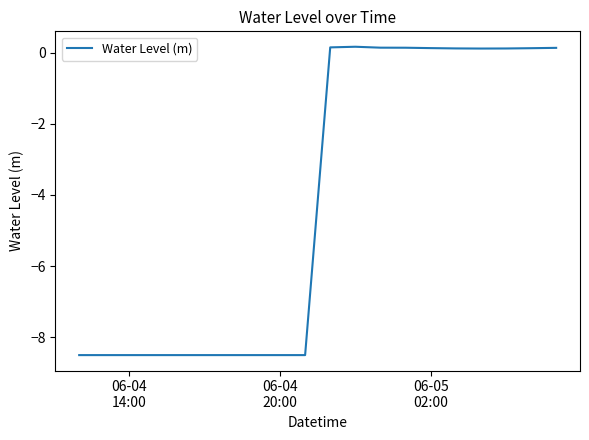

What is the minimum value shown in the chart?

-8.5